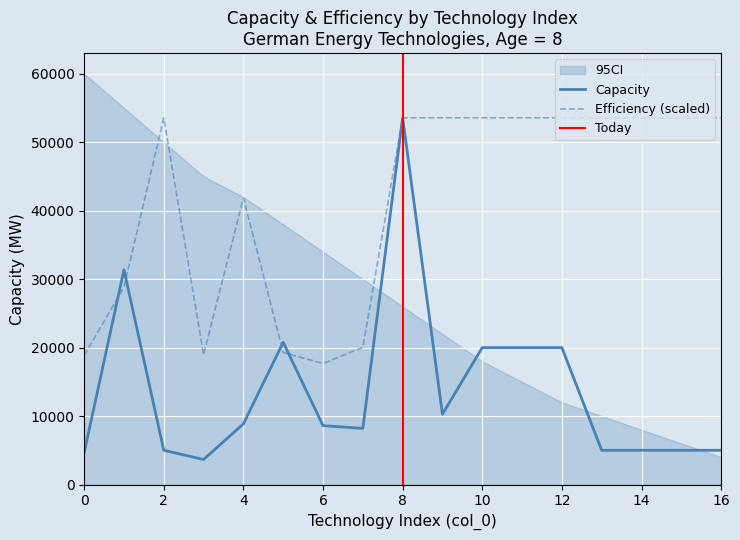

Reading left to right, extract all data points from this chart.

Capacity: 0=4644.4	1=31358.3	2=5000.0	3=3652.9	4=8858.8	5=20779.0	6=8599.0	7=8194.3	8=53555.5	9=10271.8	10=20000.0	11=20000.0	12=20000.0	13=5000.0	14=5000.0	15=5000.0	16=5000.0
Efficiency: 0=18831.2	1=28826.8	2=53555.5	3=18958.1	4=41834.9	5=19282.1	6=17673.3	7=20037.3	8=53555.5	9=53555.5	10=53555.5	11=53555.5	12=53555.5	13=53555.5	14=53555.5	15=53555.5	16=53555.5